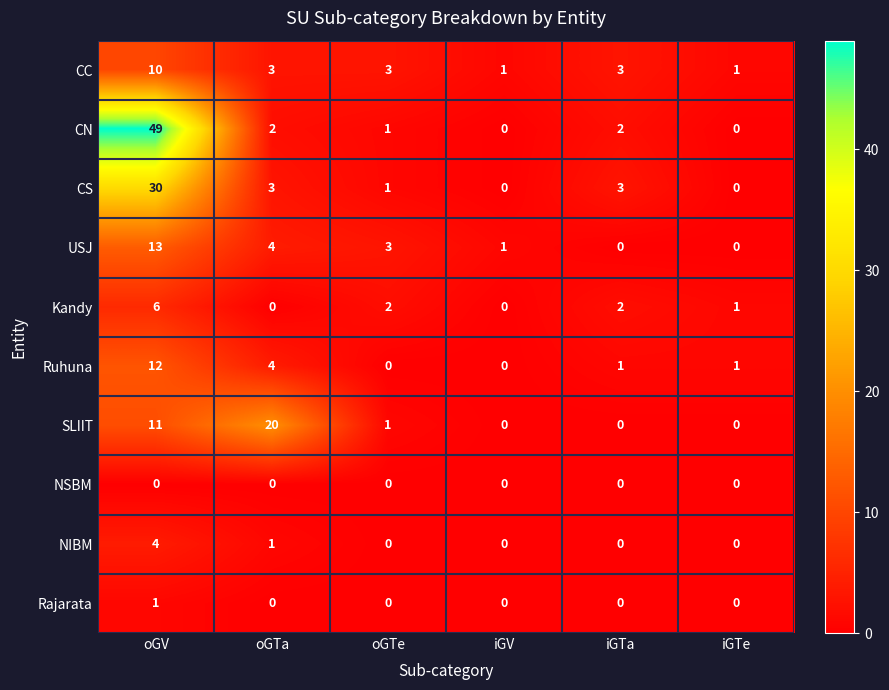

What is the difference between the maximum and minimum values in the CC series?

9